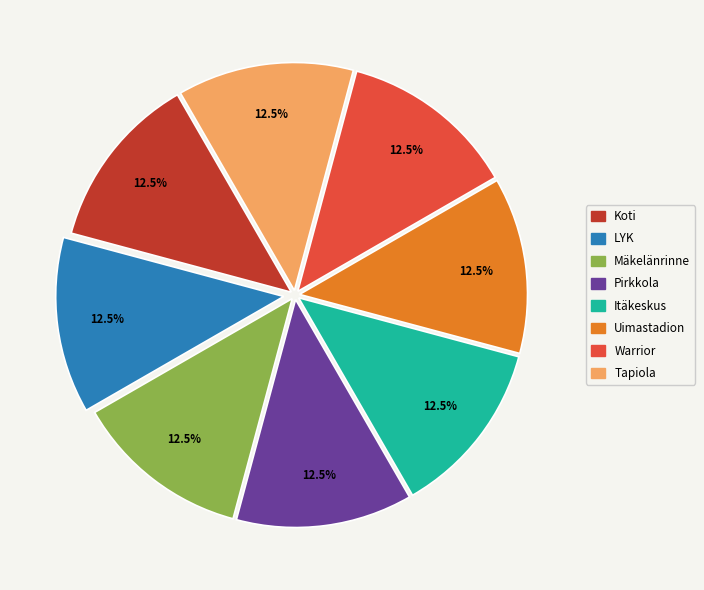

How many segments does this pie chart have?

8